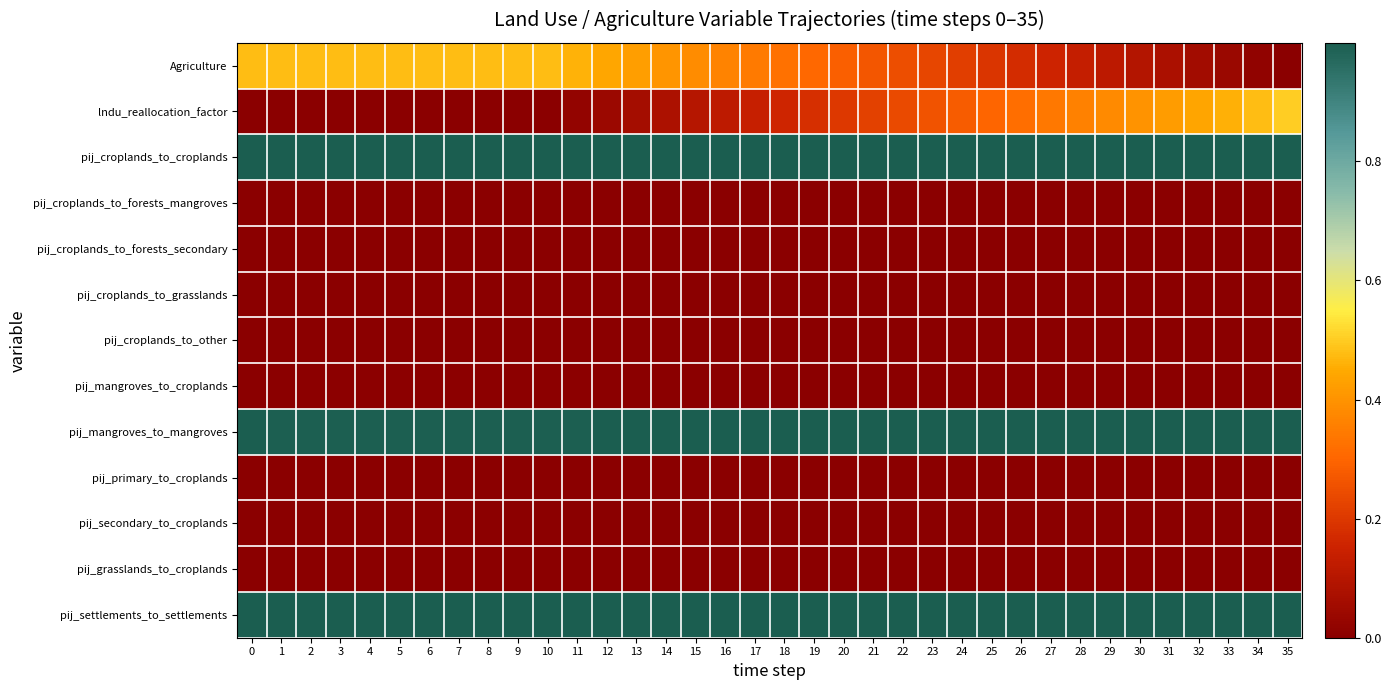

Between 30 and 2, which is larger?

2